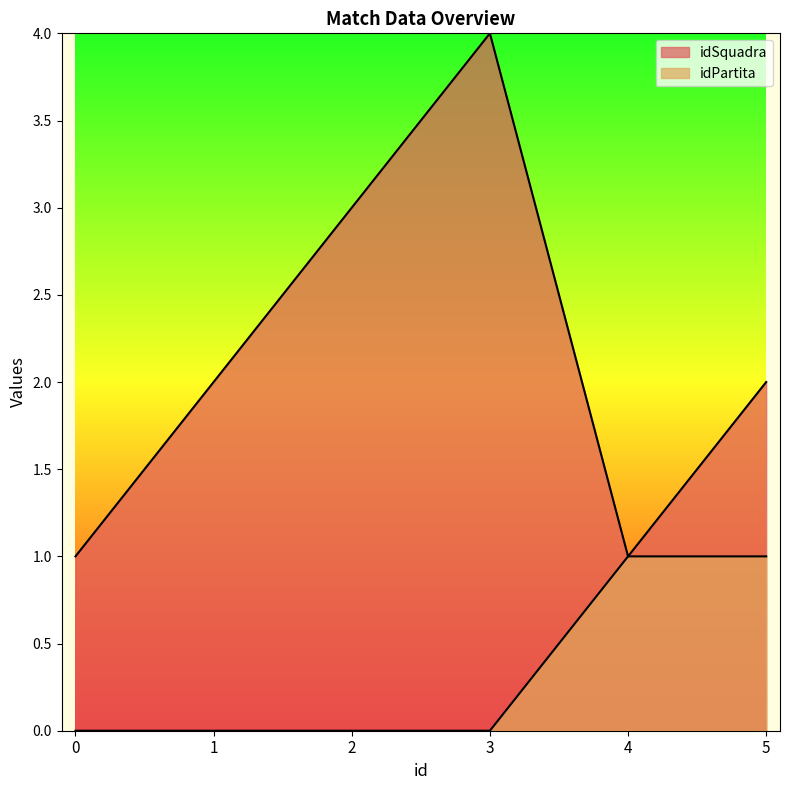

What is the total value across all series at 0?

1